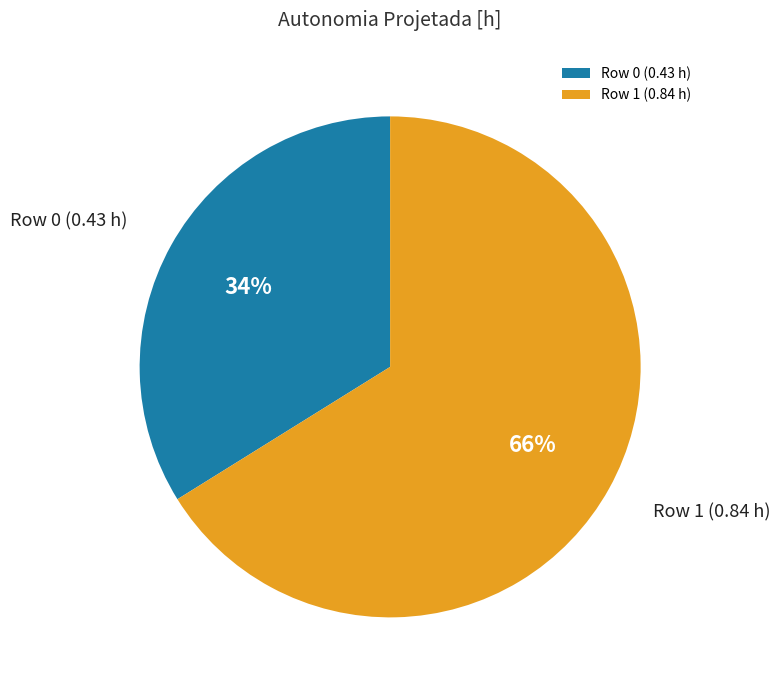

Which slice represents more than half of the pie?

Row 1 (0.84 h)